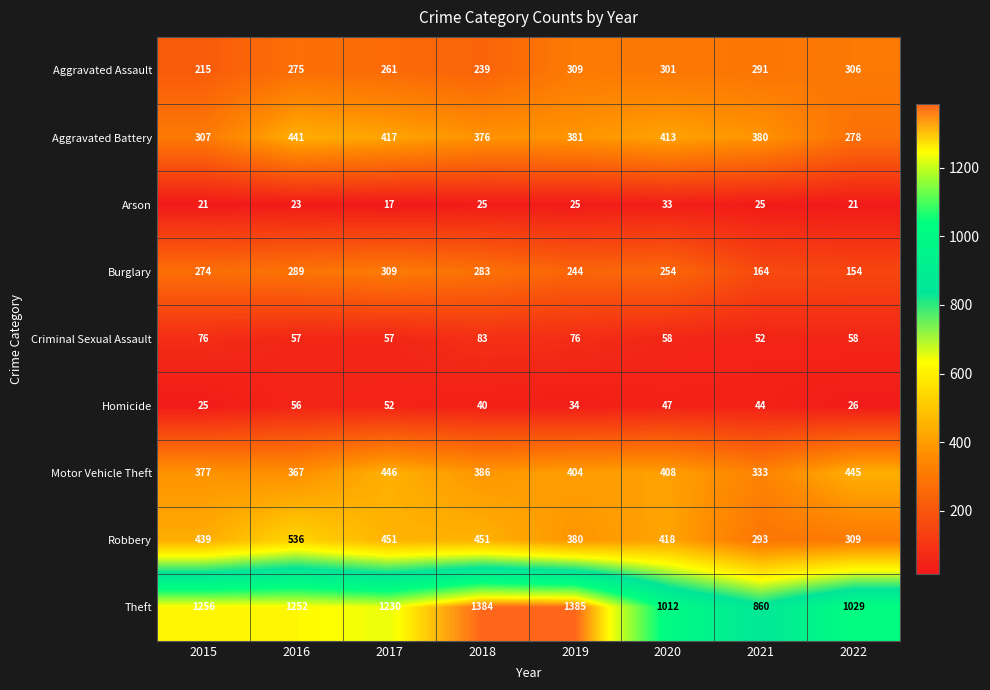

Which series has the largest total across all categories?

Theft